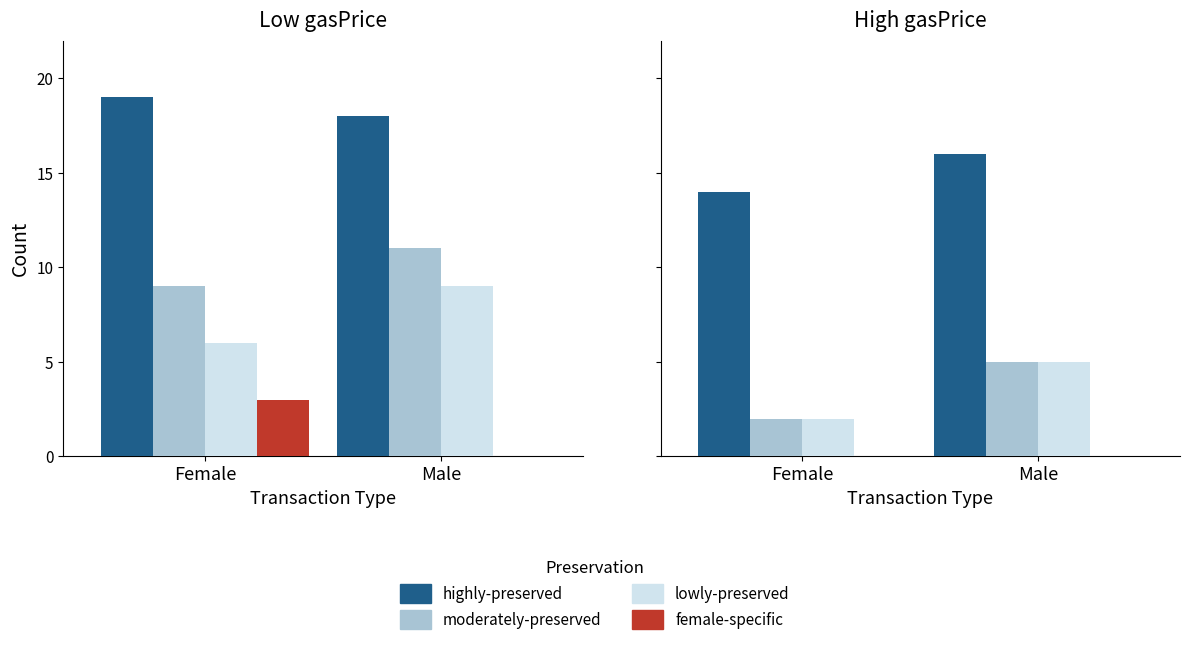

The value of moderately-preserved at Female is 3. True or false?

False